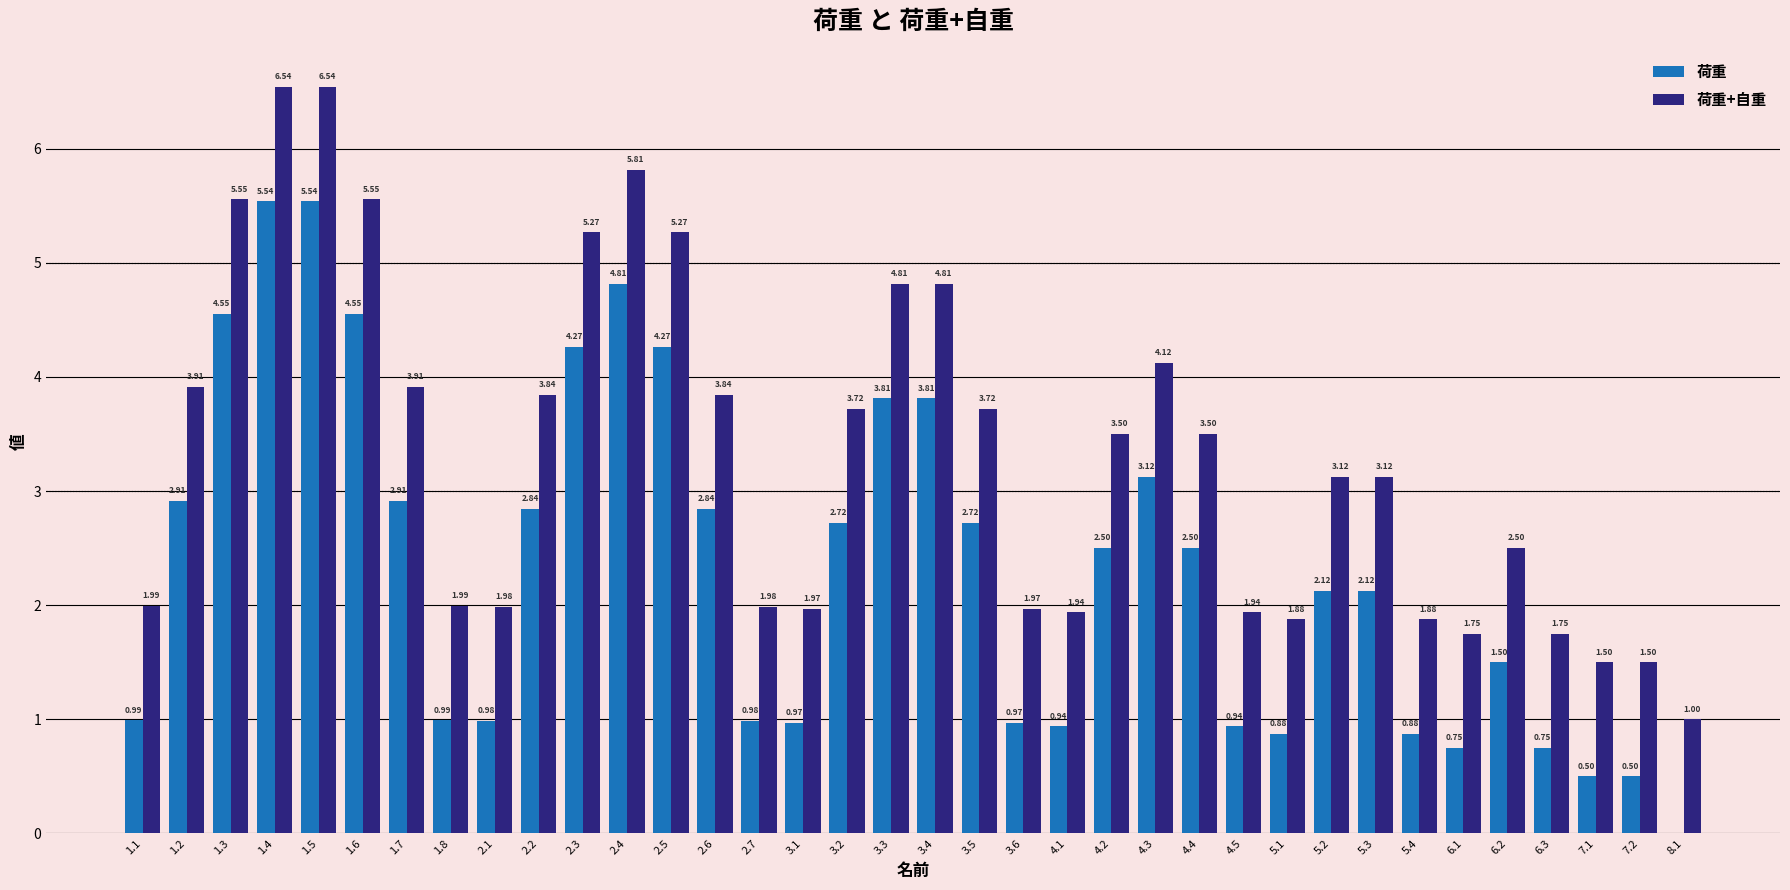

What value does the 荷重 series have at 4.4?

2.5